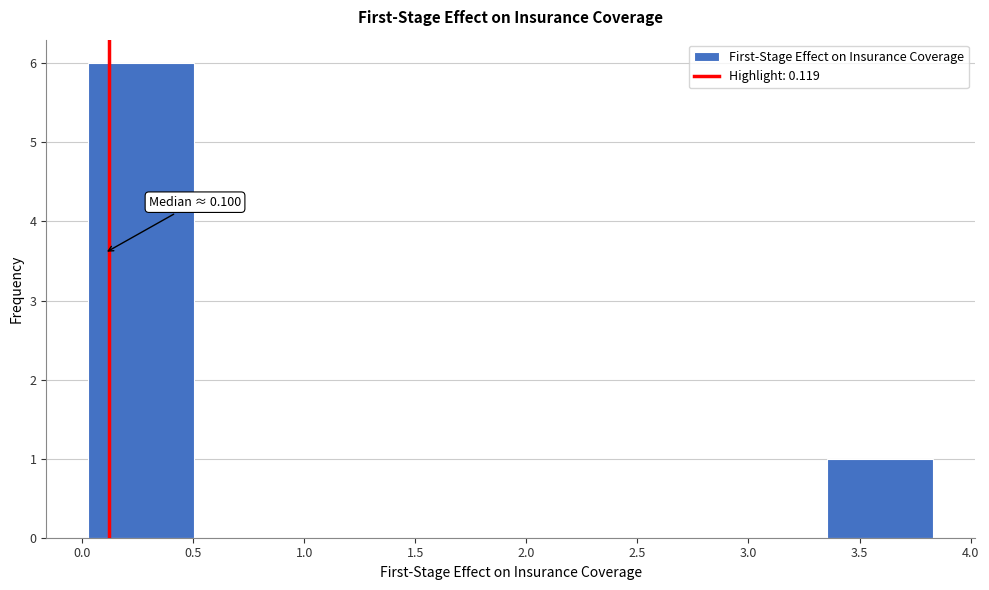

Over which range of the x-axis is the bar tallest?

0.05 to 0.50